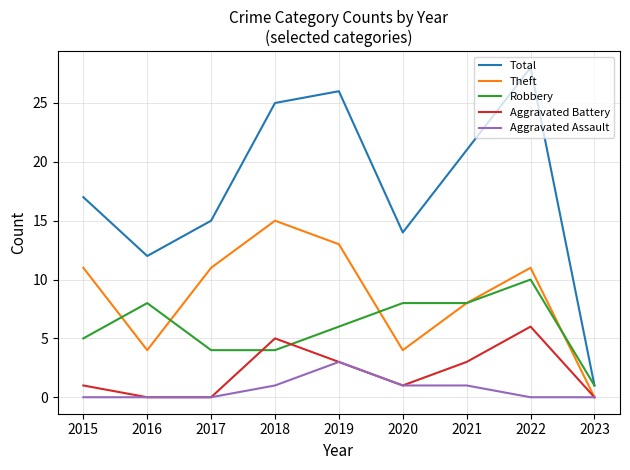

At how many categories does at least one series exceed 2?

8